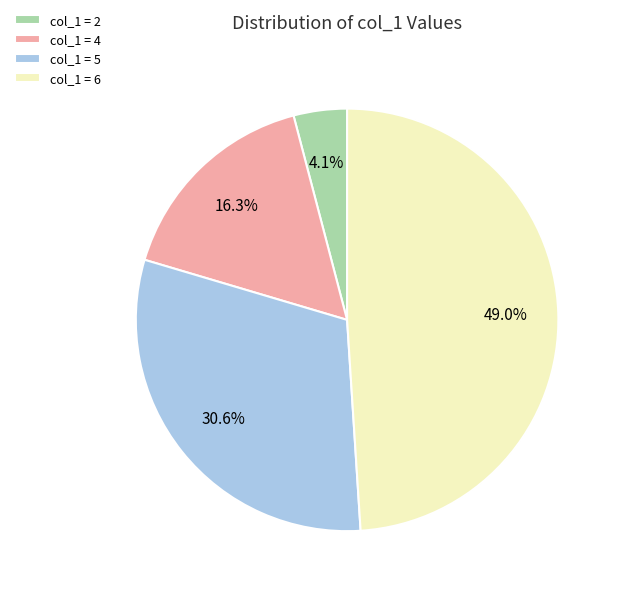

What percentage do col_1 = 5 and col_1 = 4 together represent?

46.9%